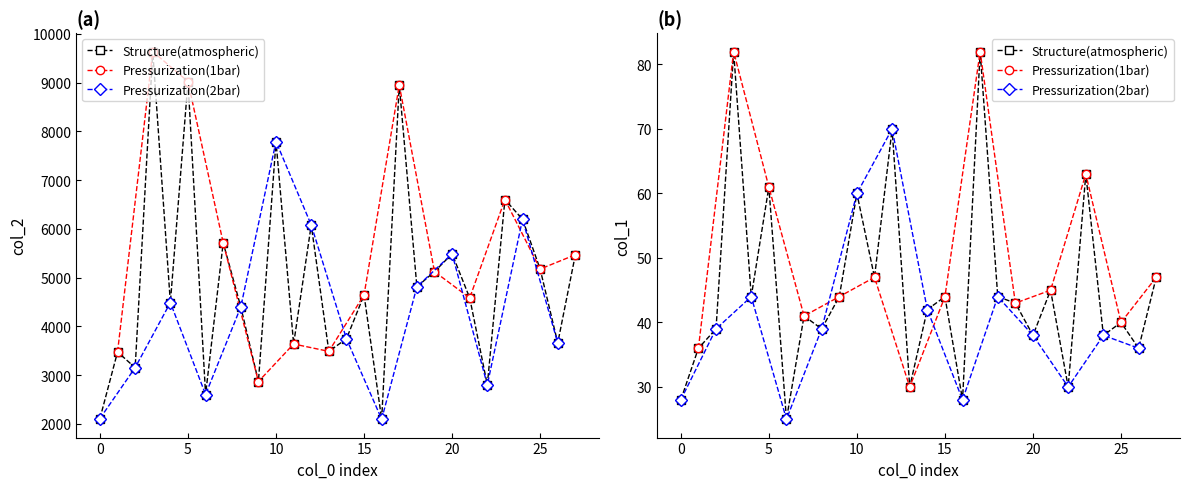

True or false: col_1 and col_2 intersect in this chart.

False